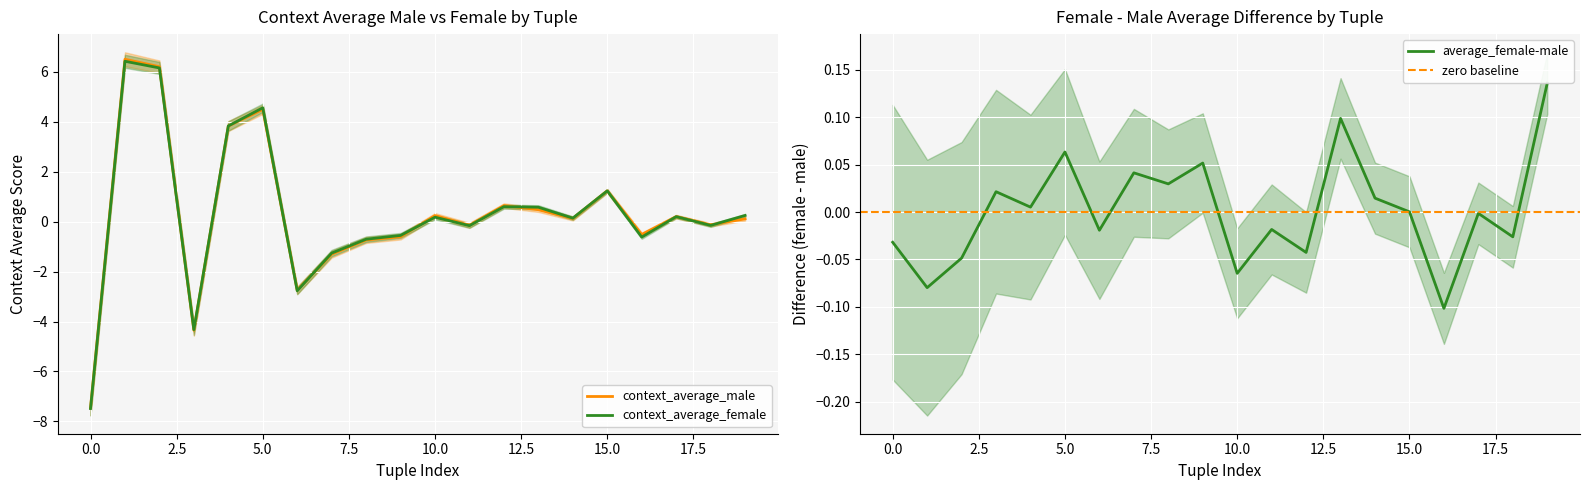

How many times do context_average_male and context_average_female cross each other?

7